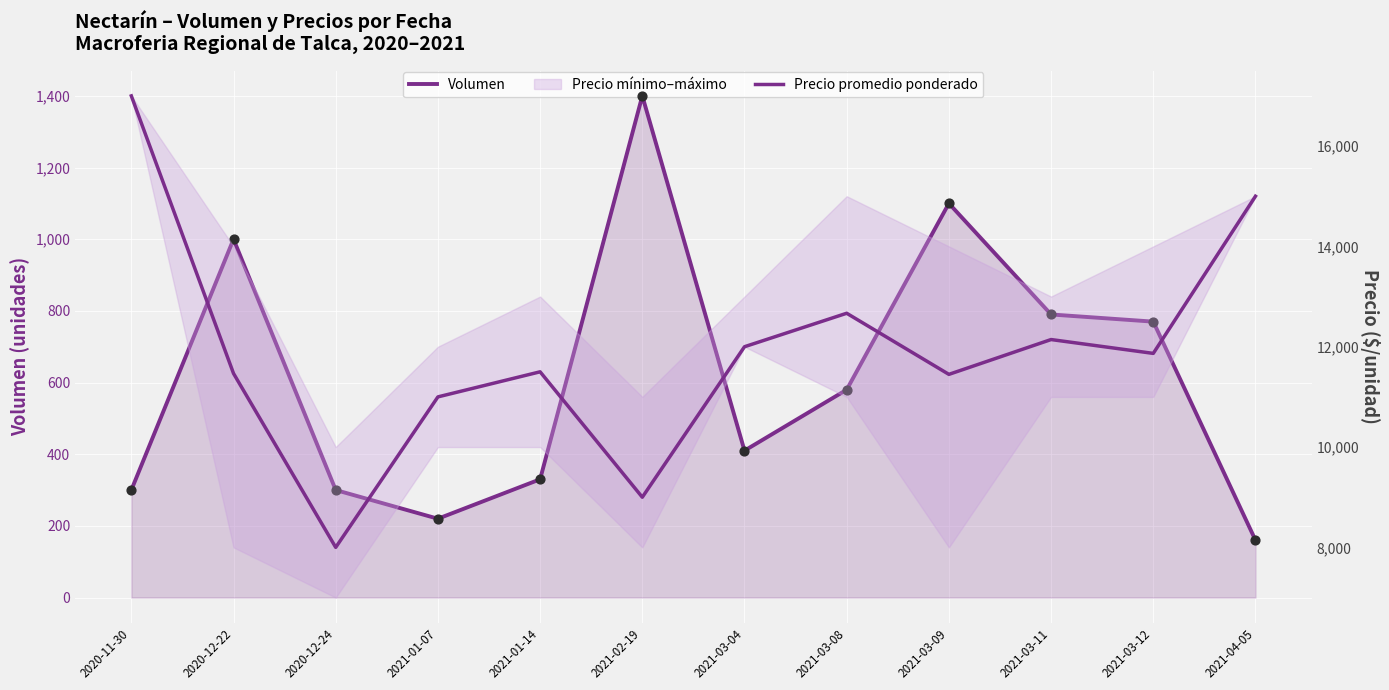

Which series has the widest spread of Y values?

Precio promedio ponderado